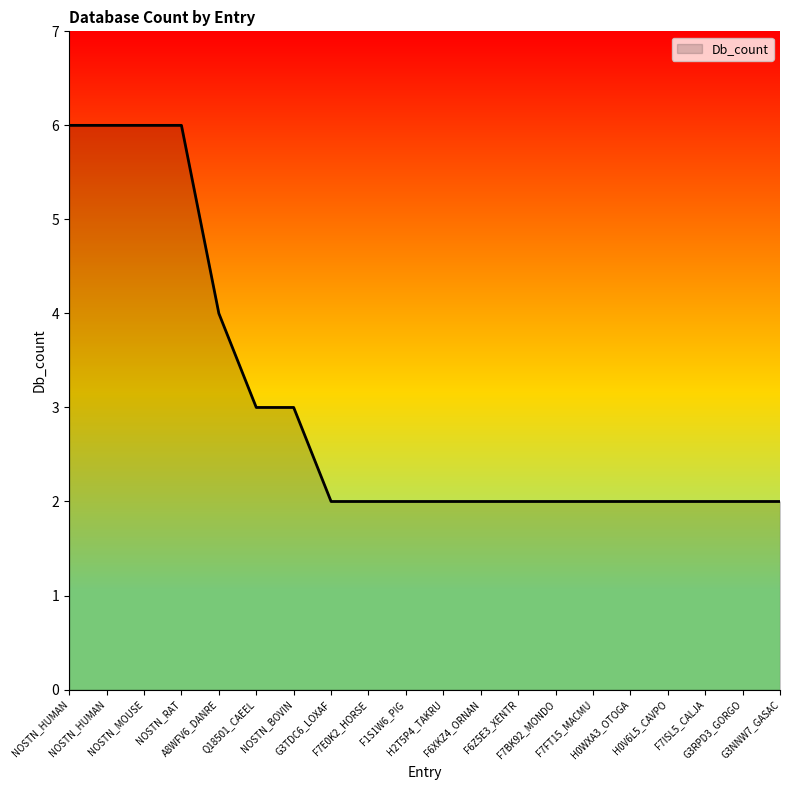

Does the chart have visible grid lines?

No